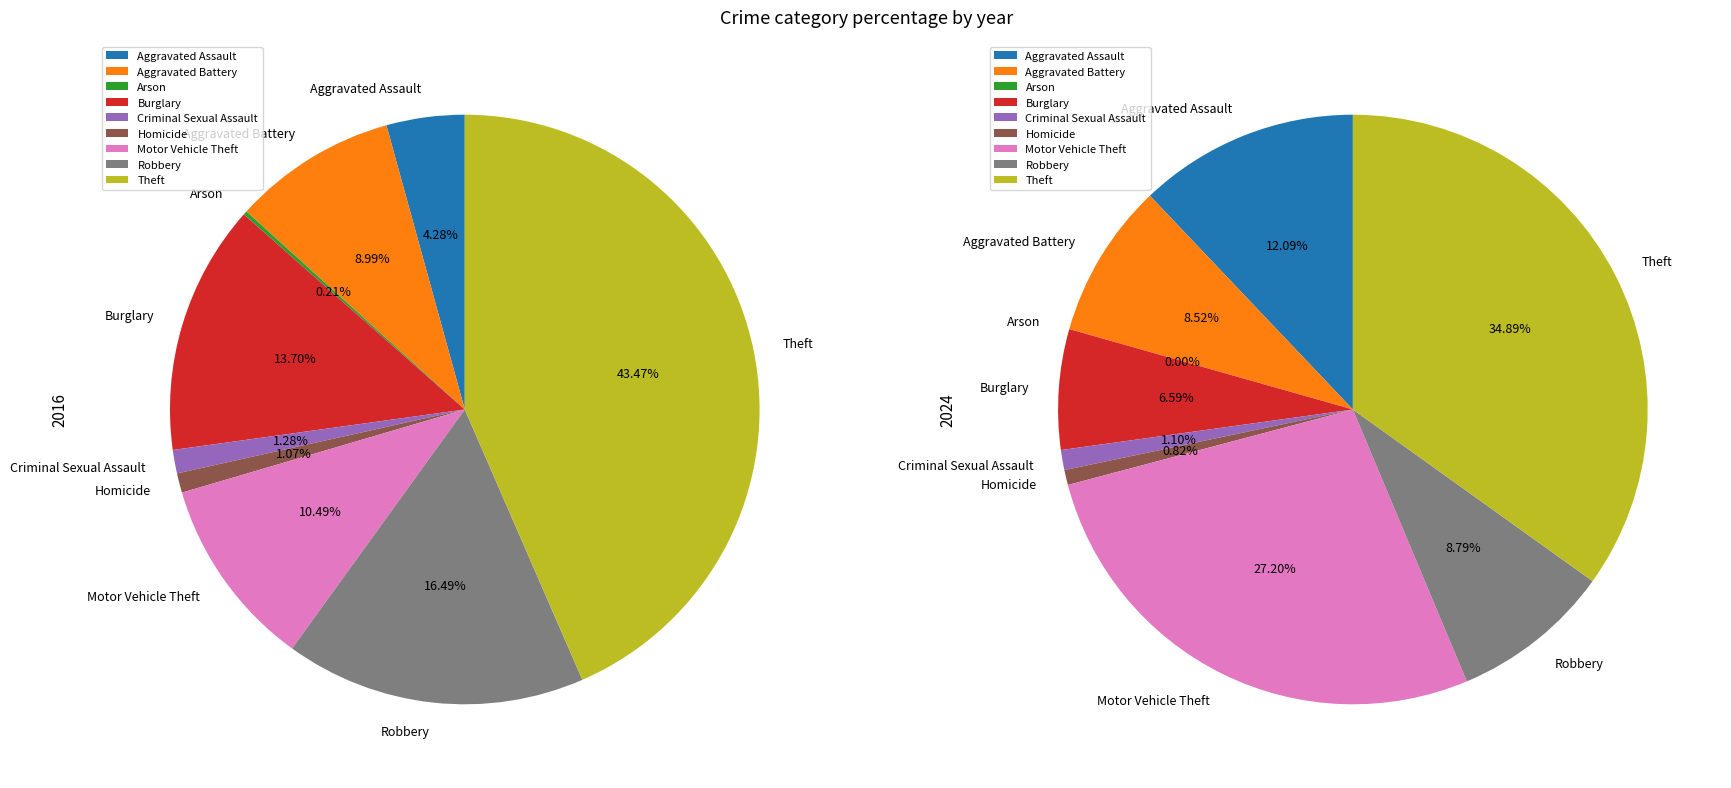

Does Burglary represent more than half of the total?

No